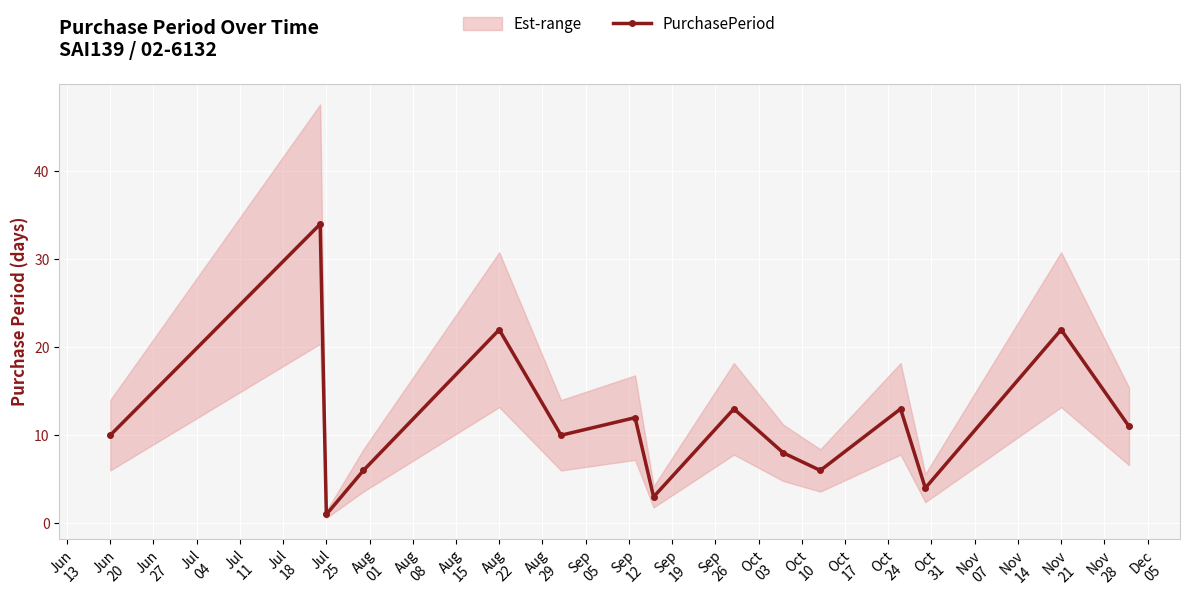

How many interior local peaks does the PurchasePeriod series have?

6